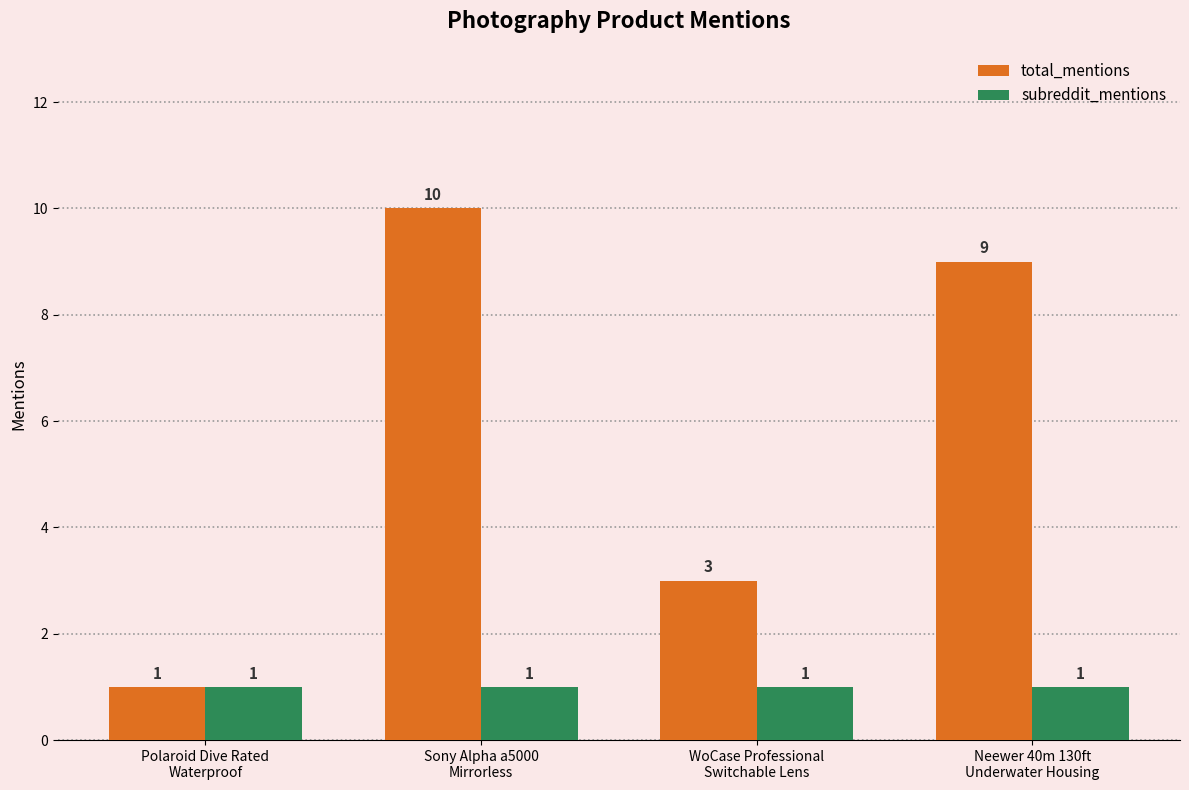

What is the greatest value displayed?

10